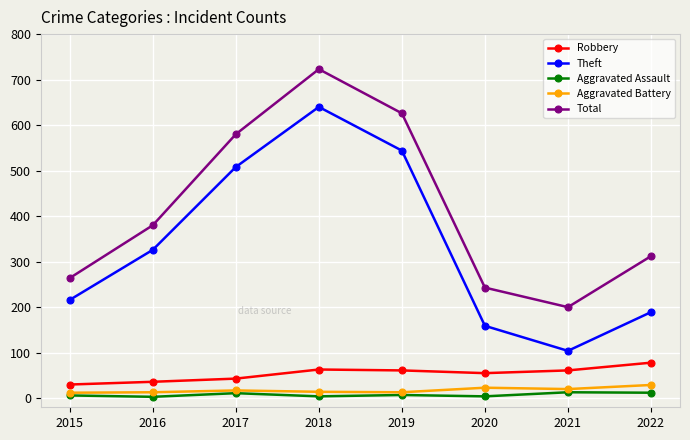

How many distinct data groups are displayed?

5